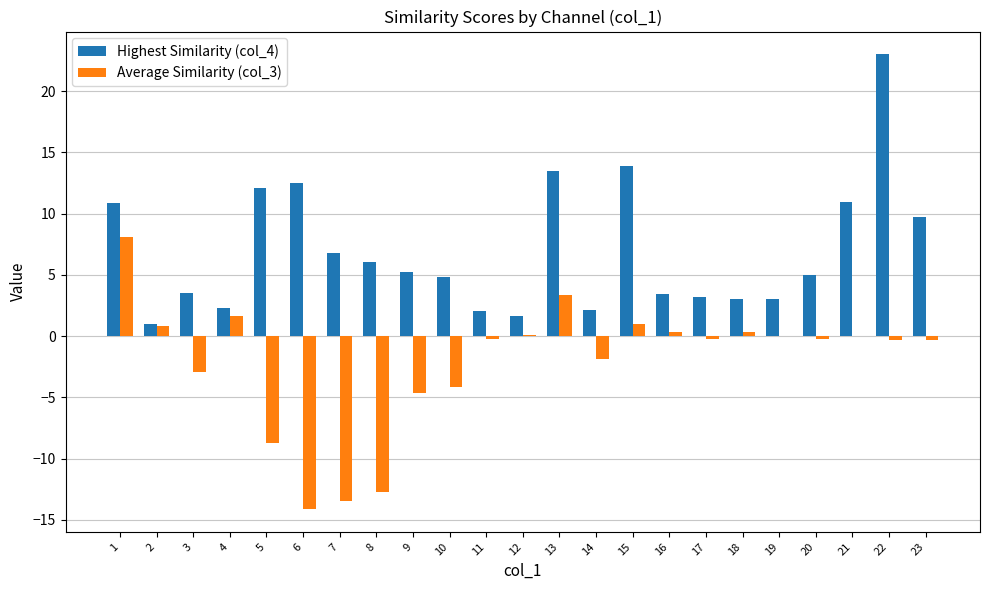

At which label does Highest Similarity (col_4) reach its peak?

22